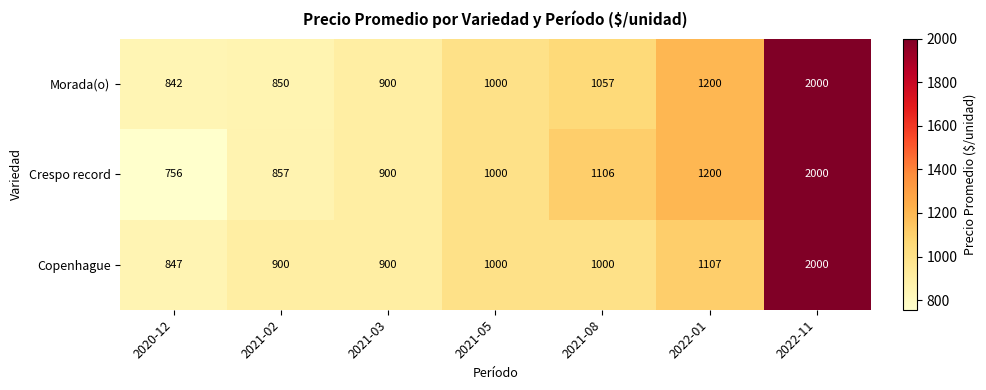

List the labels in order of Morada(o) value, smallest first.

2020-12, 2021-02, 2021-03, 2021-05, 2021-08, 2022-01, 2022-11